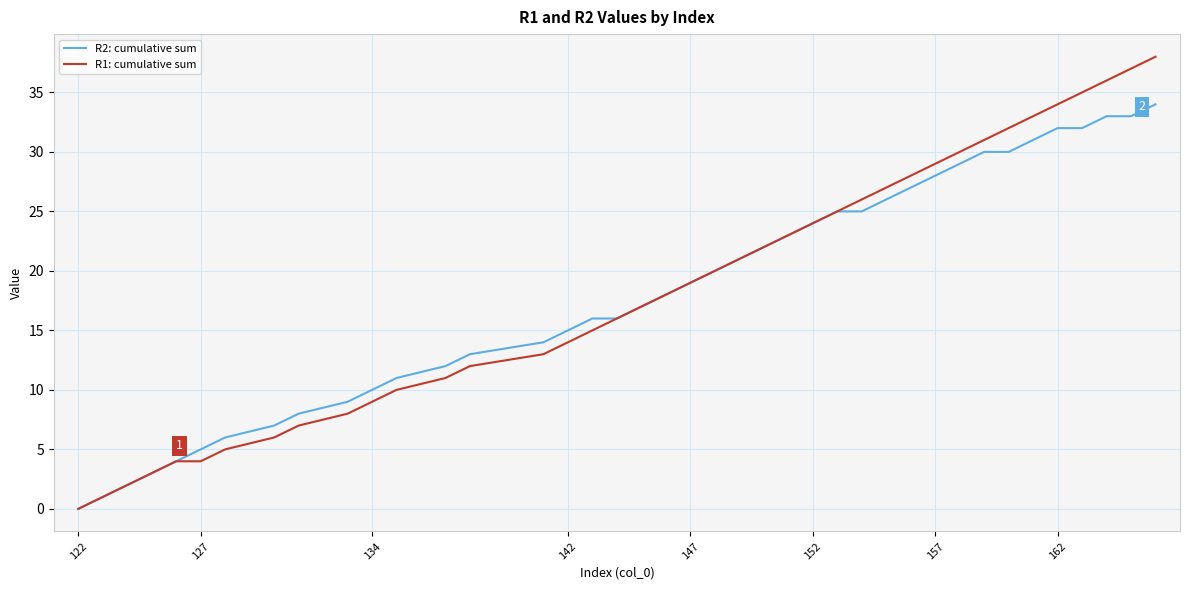

Which series has the largest range (max minus min)?

R1: cumulative sum